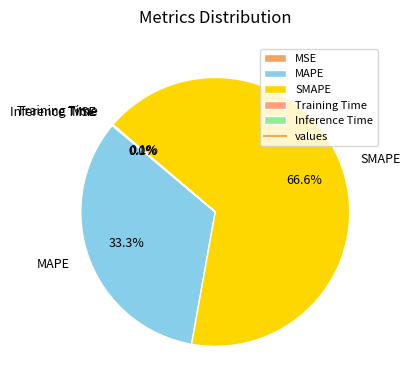

What is the largest slice in the pie chart?

SMAPE